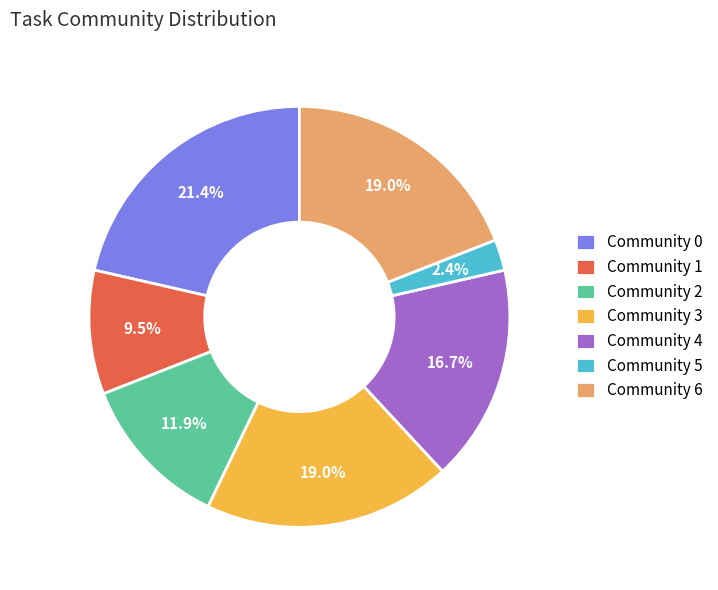

Which has a higher value, Community 2 or Community 6?

Community 6